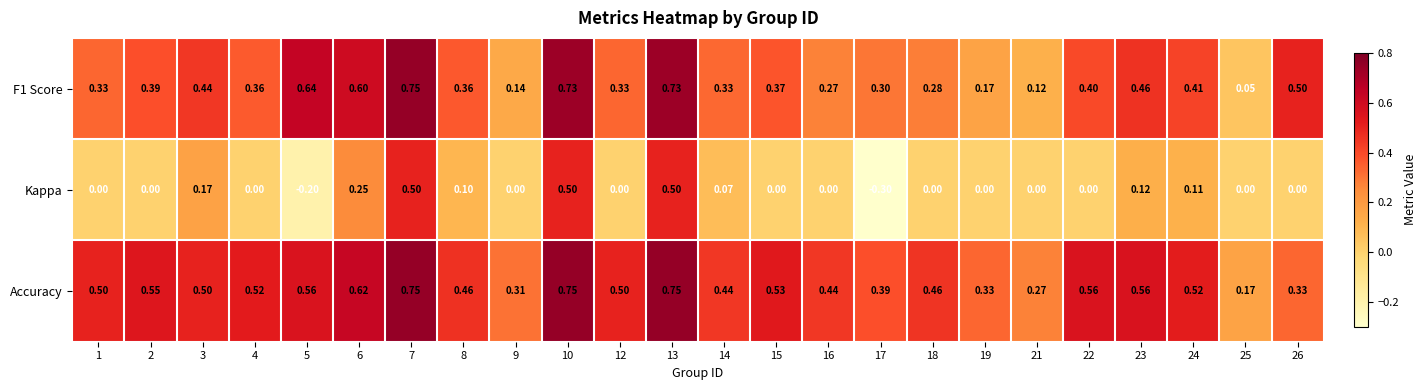

Is the value of Kappa at 14 greater than the value of Accuracy at 18?

No